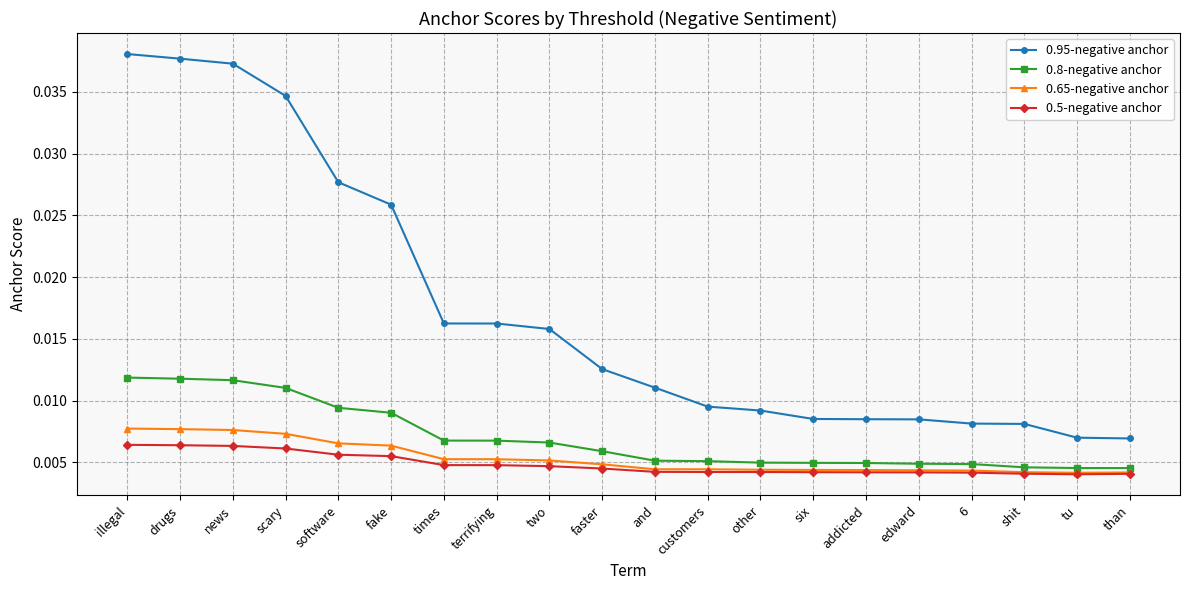

How many data points does each series have?

20